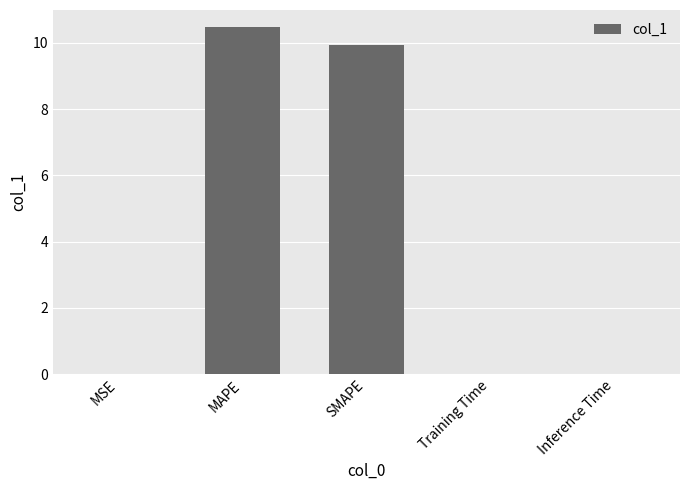

What value does the data have at SMAPE?

10.0